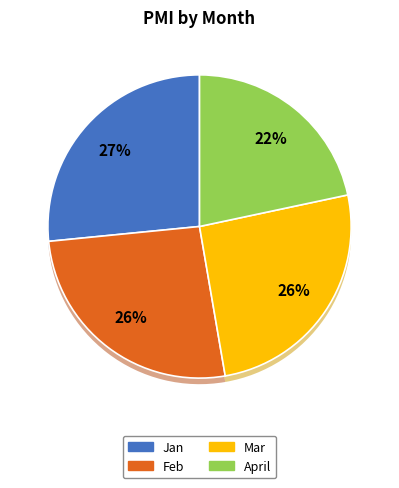

To the nearest percent, what is the difference between the largest and smallest slice percentages?

5%